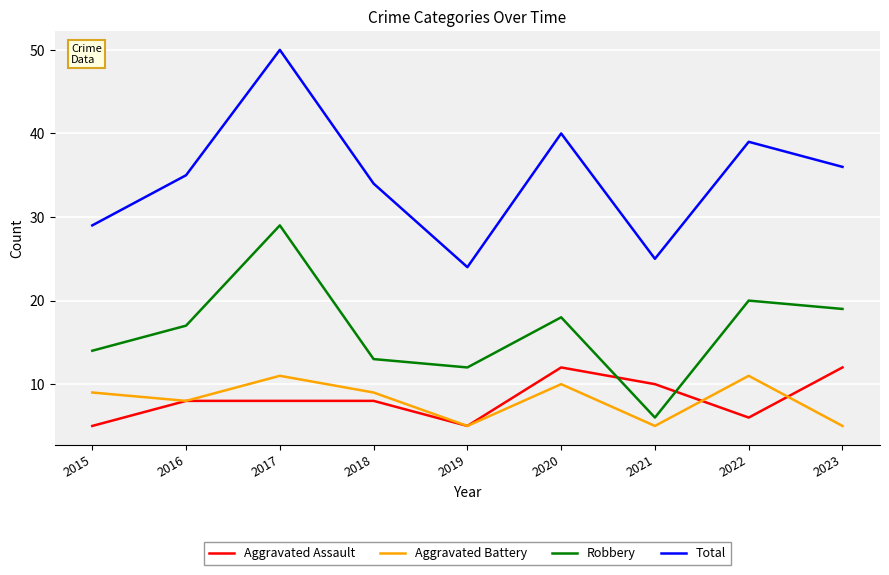

Between 2016 and 2017, which series saw the biggest shift?

Total